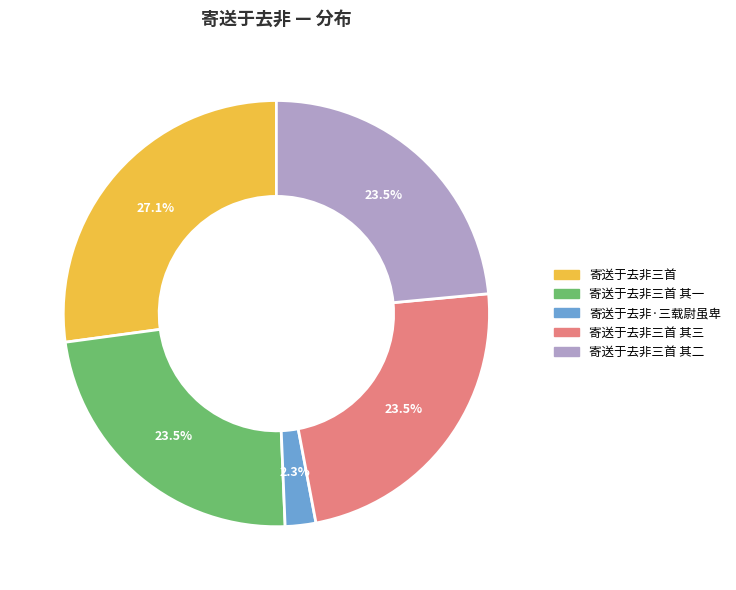

Is there any slice that represents more than half of the pie?

No